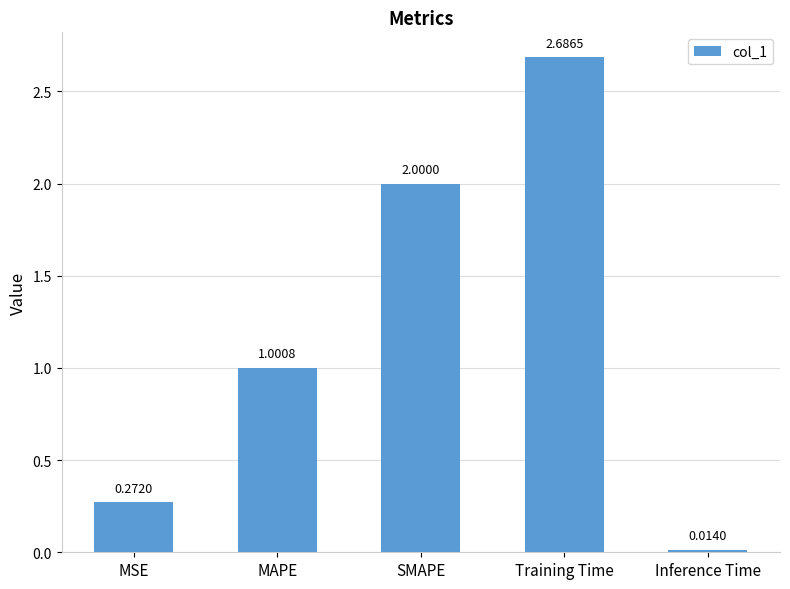

At which label does the data first exceed 1?

MAPE